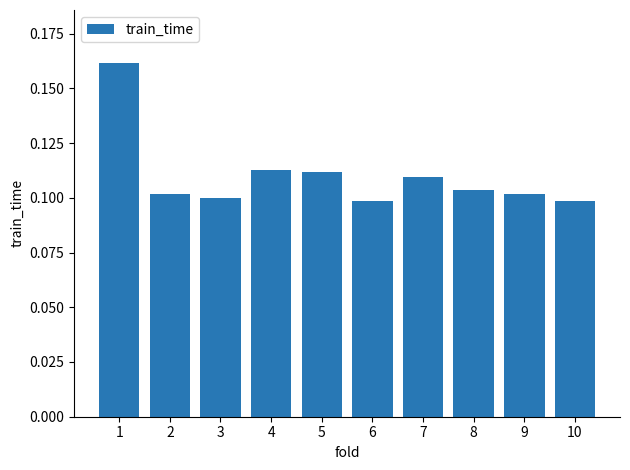

Is it true that the value at 6 is 0.1?

True